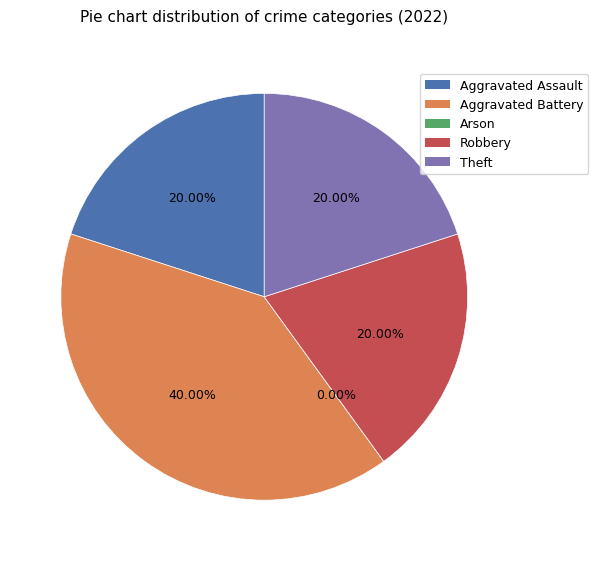

What is the ratio of the value at Robbery to the value at Theft?

1.0